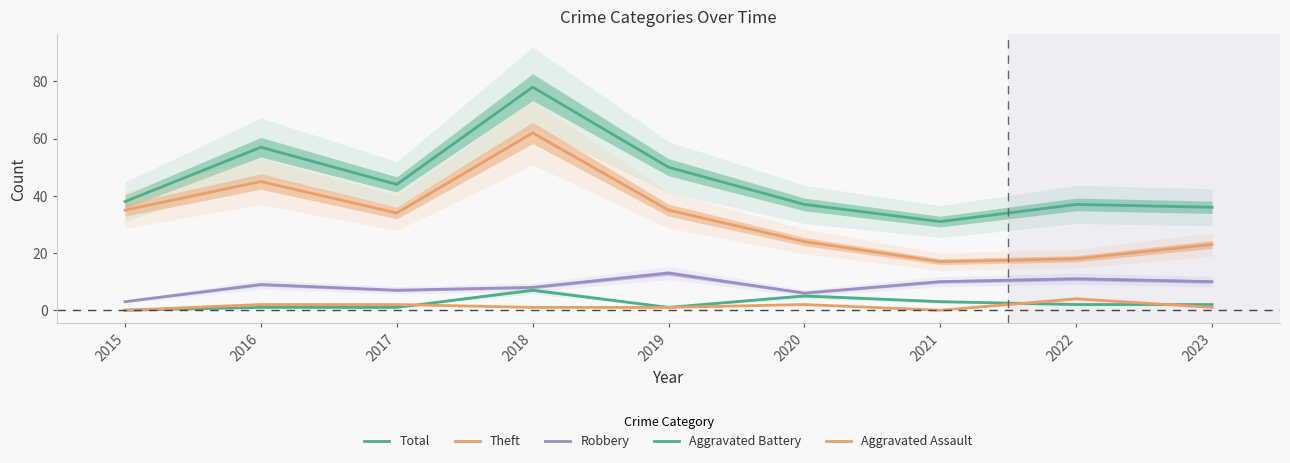

True or false: Aggravated Battery has more than 1 points higher than both neighbors.

True